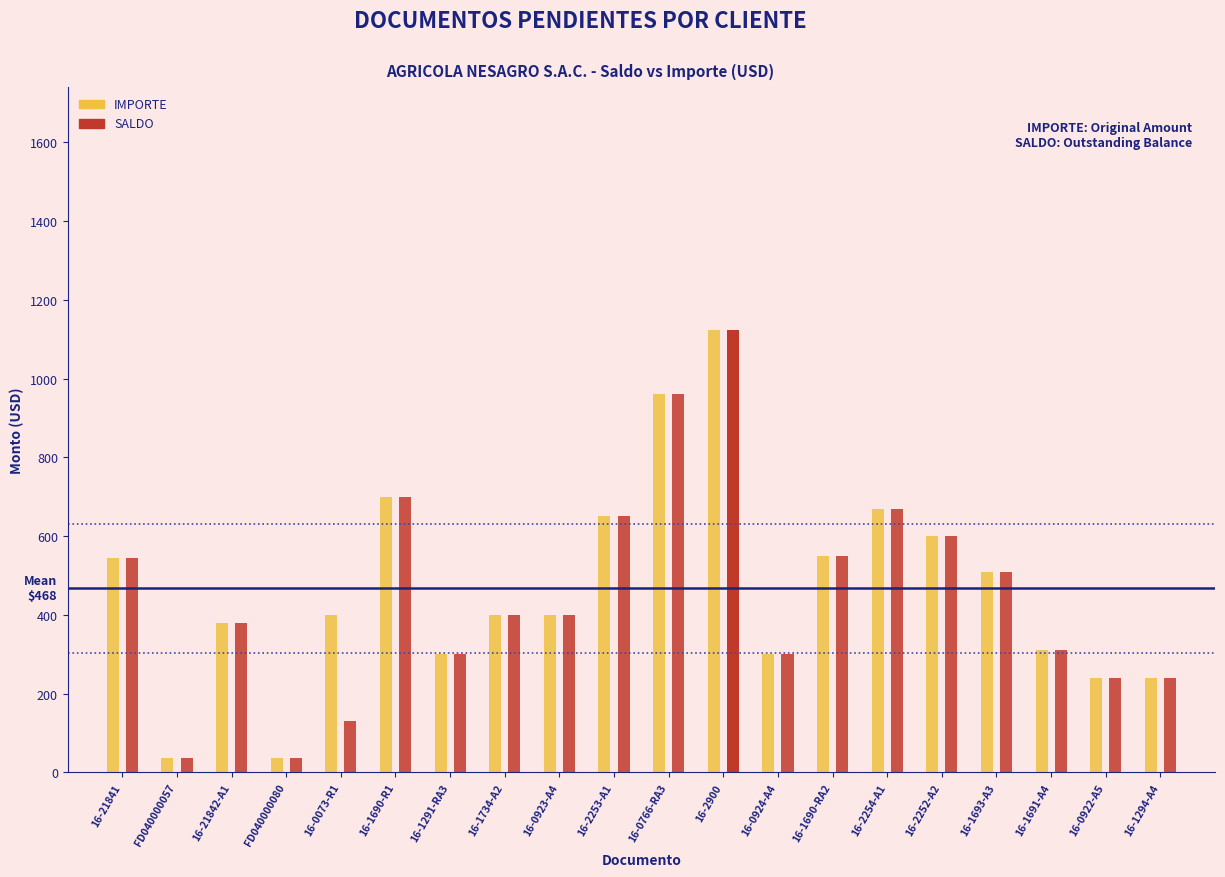

What is the greatest value displayed?

1122.9